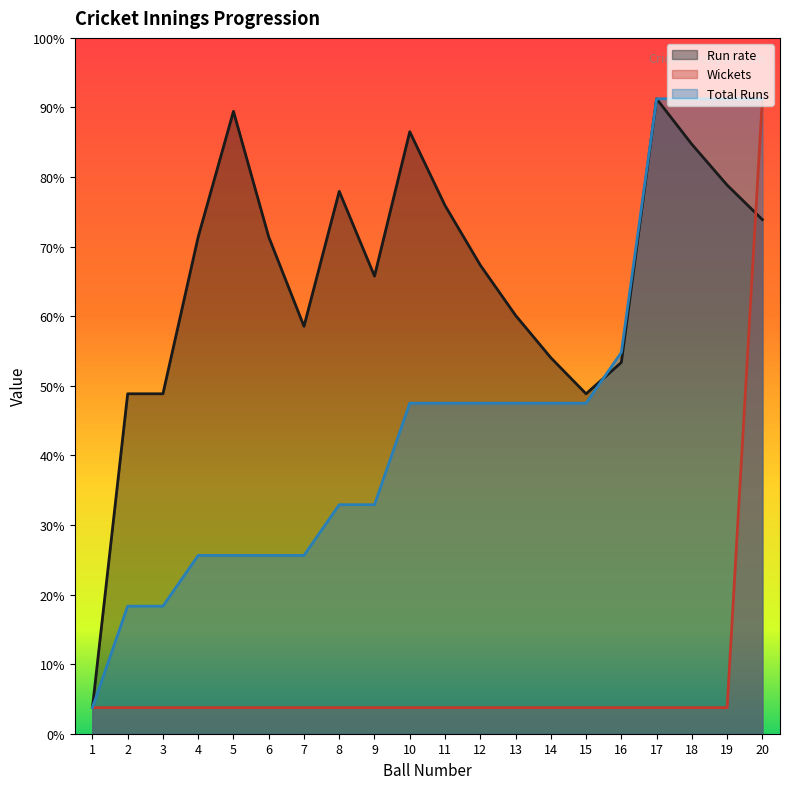

How many times do Wickets and Run rate cross each other?

1